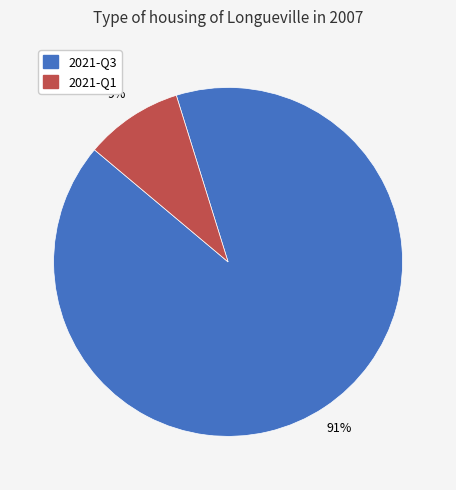

Count the number of slices in the pie.

2